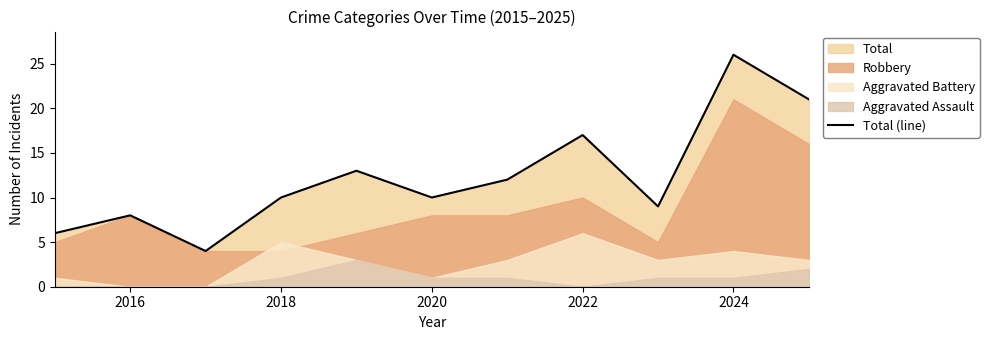

The value of Total (line) at 2016 is 2. True or false?

False